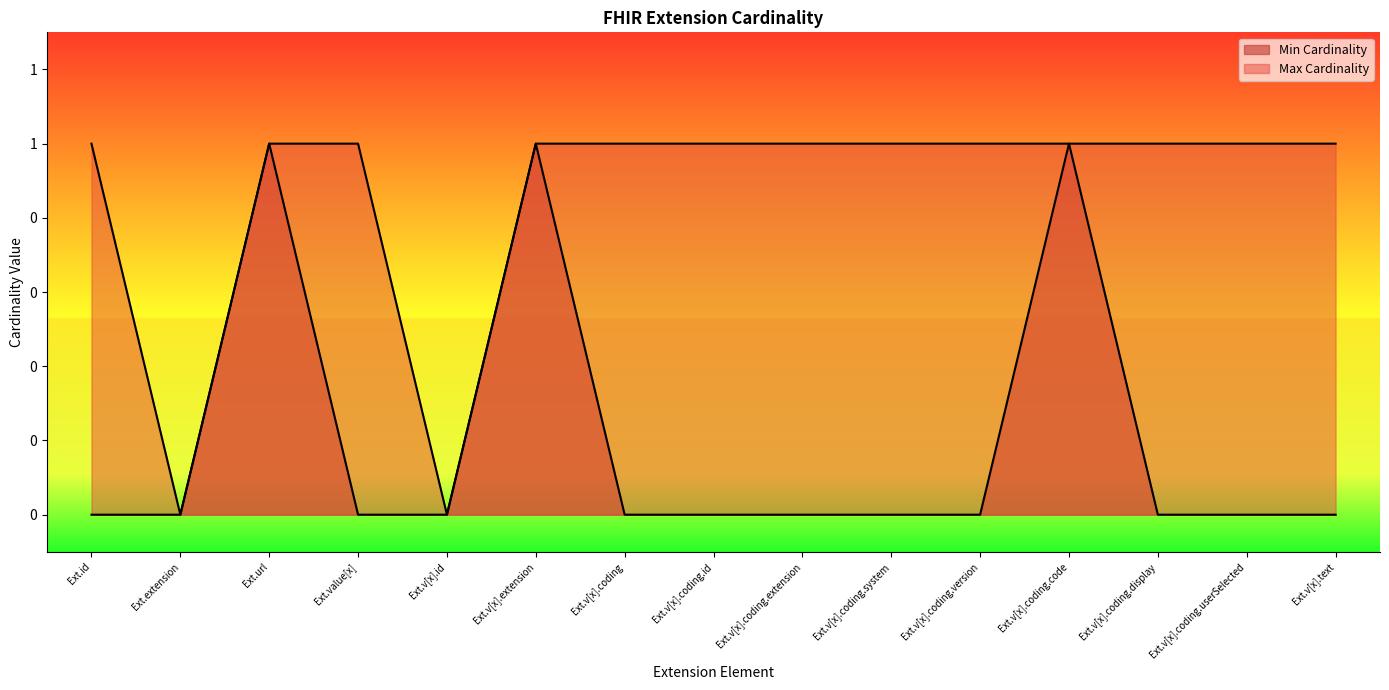

True or false: Min Cardinality and Max Cardinality cross at least once.

False